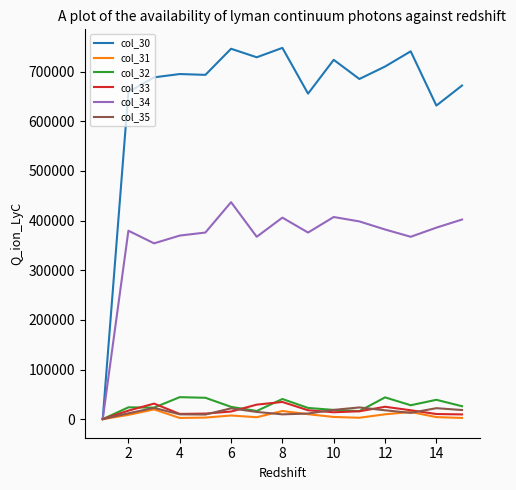

How many lines are shown in the chart?

6